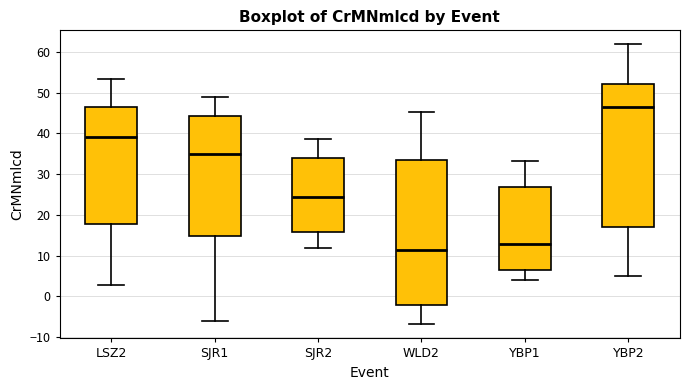

Where is the upper edge of the box for SJR1 on the y-axis? The values are not printed on the chart, so give them approximately, as read against the axis.

44